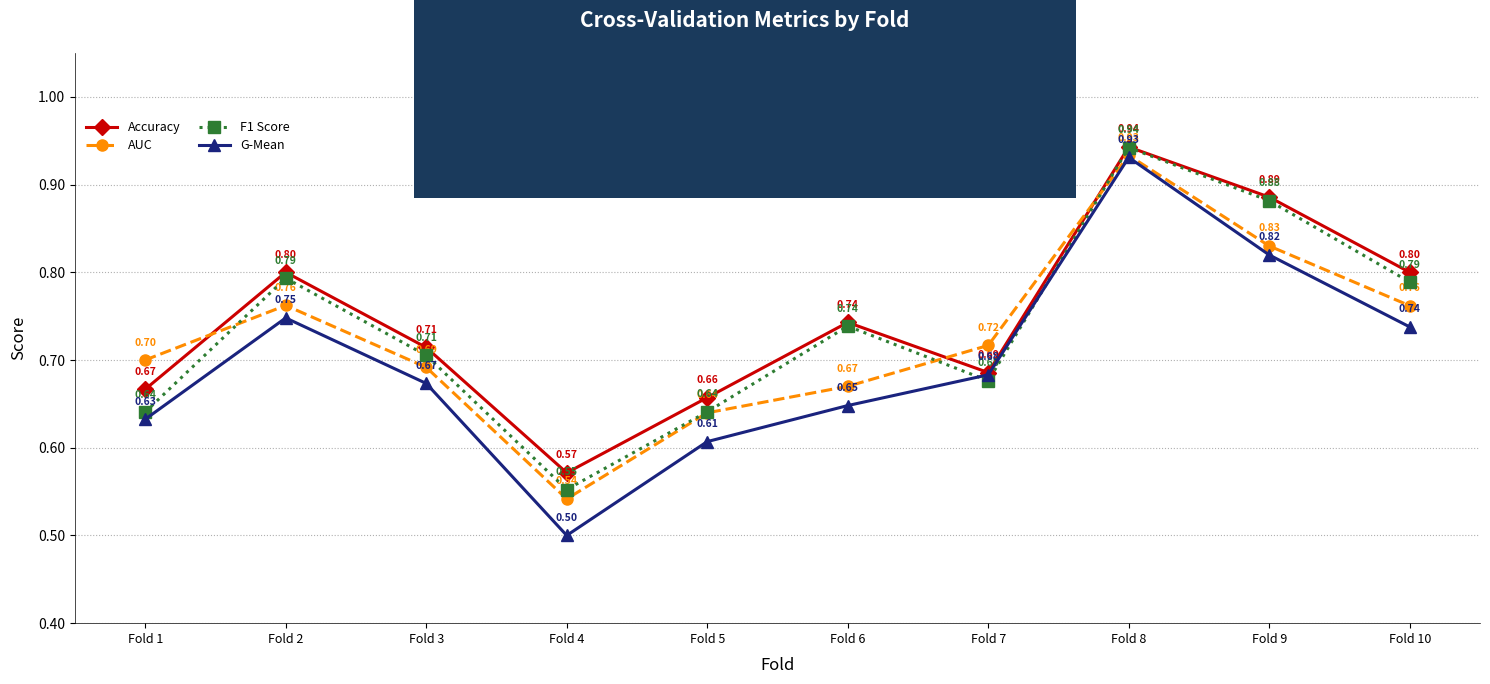

At which category does AUC reach its first local peak?

Fold 2